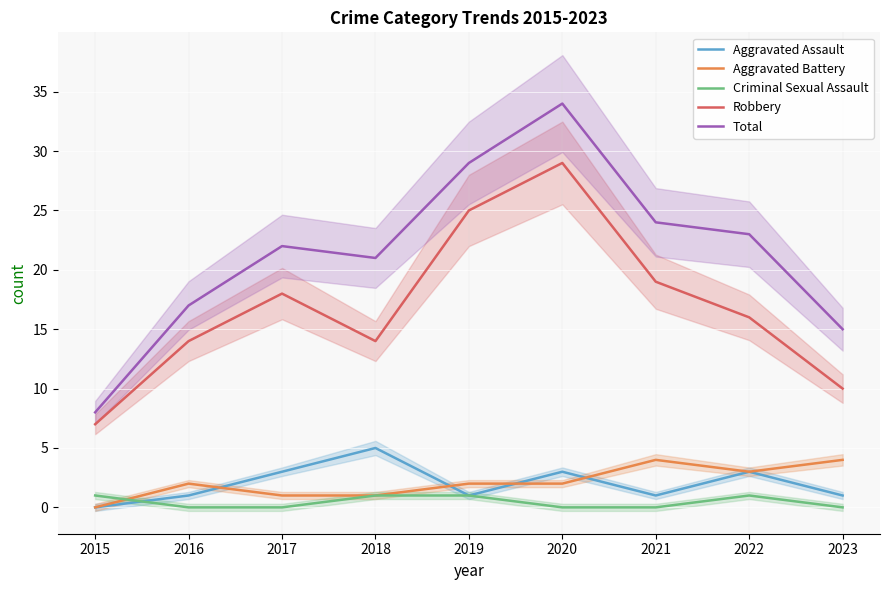

The value of Aggravated Assault at 2015 is 0. True or false?

True